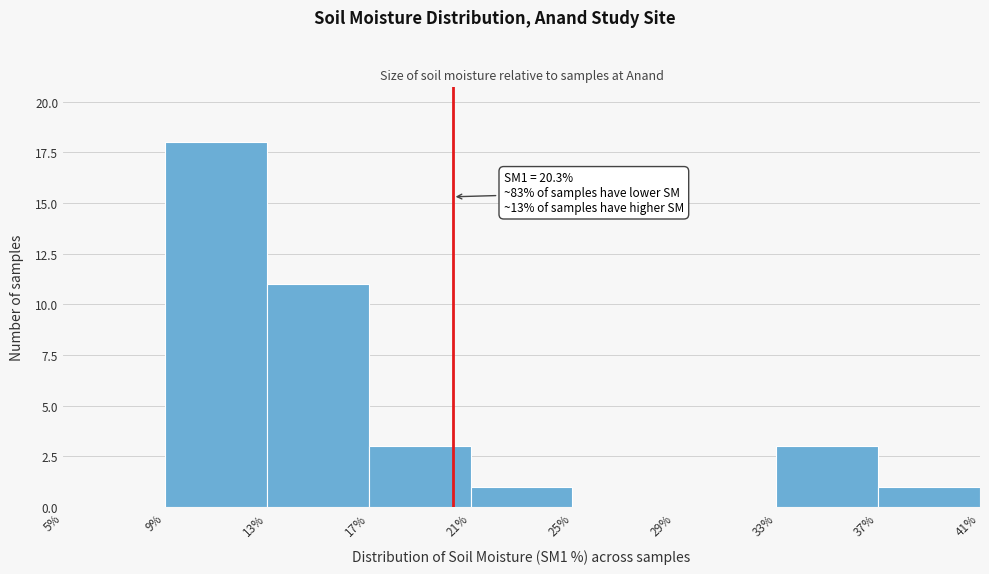

Over which range of the x-axis is the bar tallest?

9% to 13%